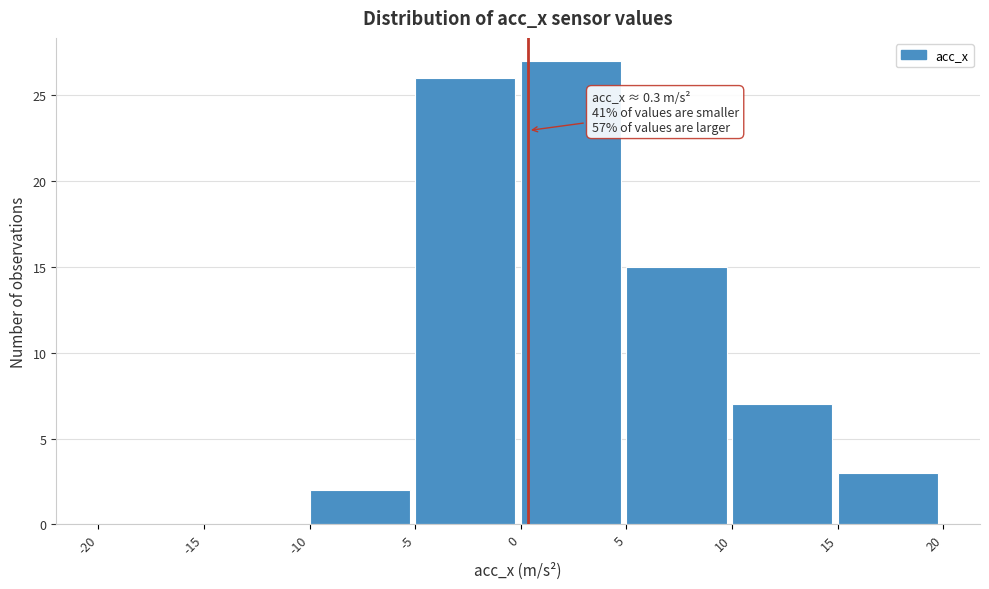

Which range on the x-axis has the tallest bar?

0 to 5